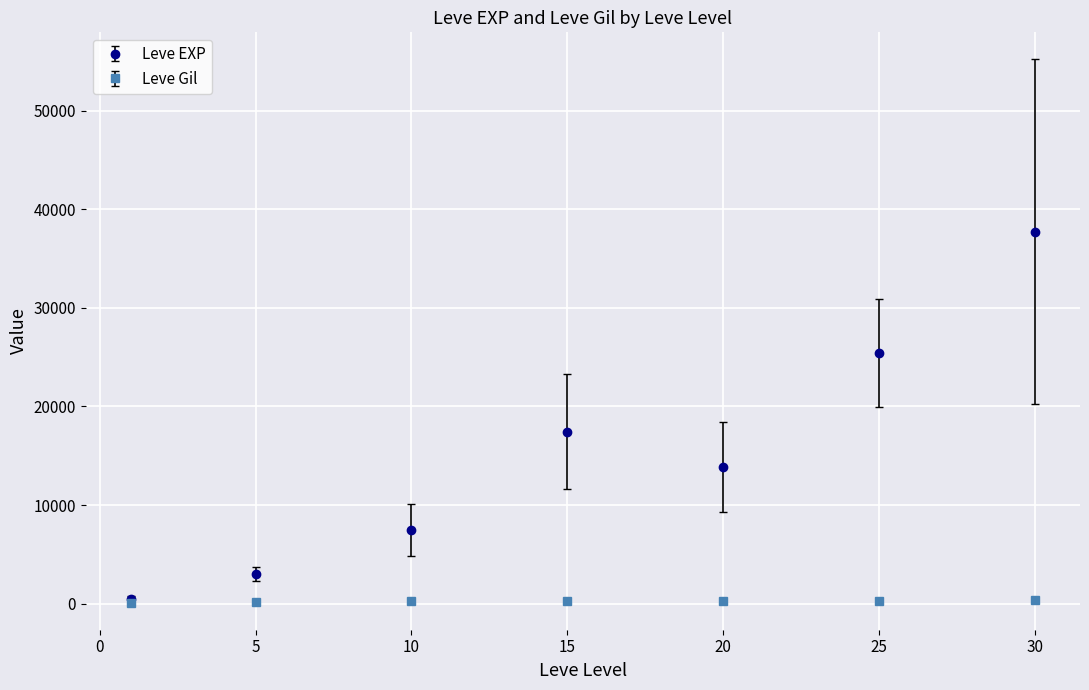

Which series has the largest range (max minus min)?

Leve EXP